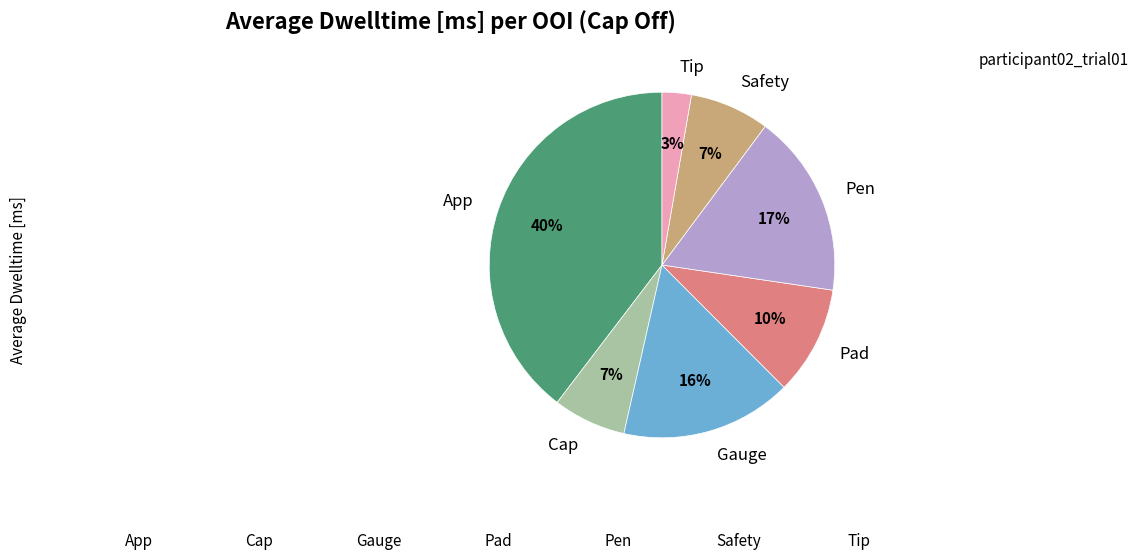

Does any single category account for the majority?

No